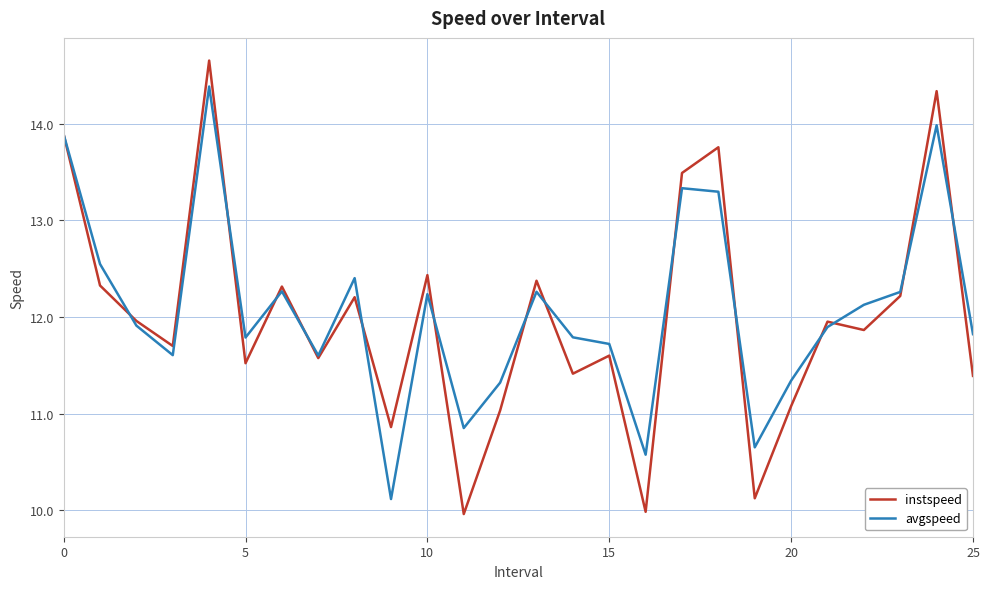

Rank the series by their maximum value, from highest to lowest.

instspeed, avgspeed